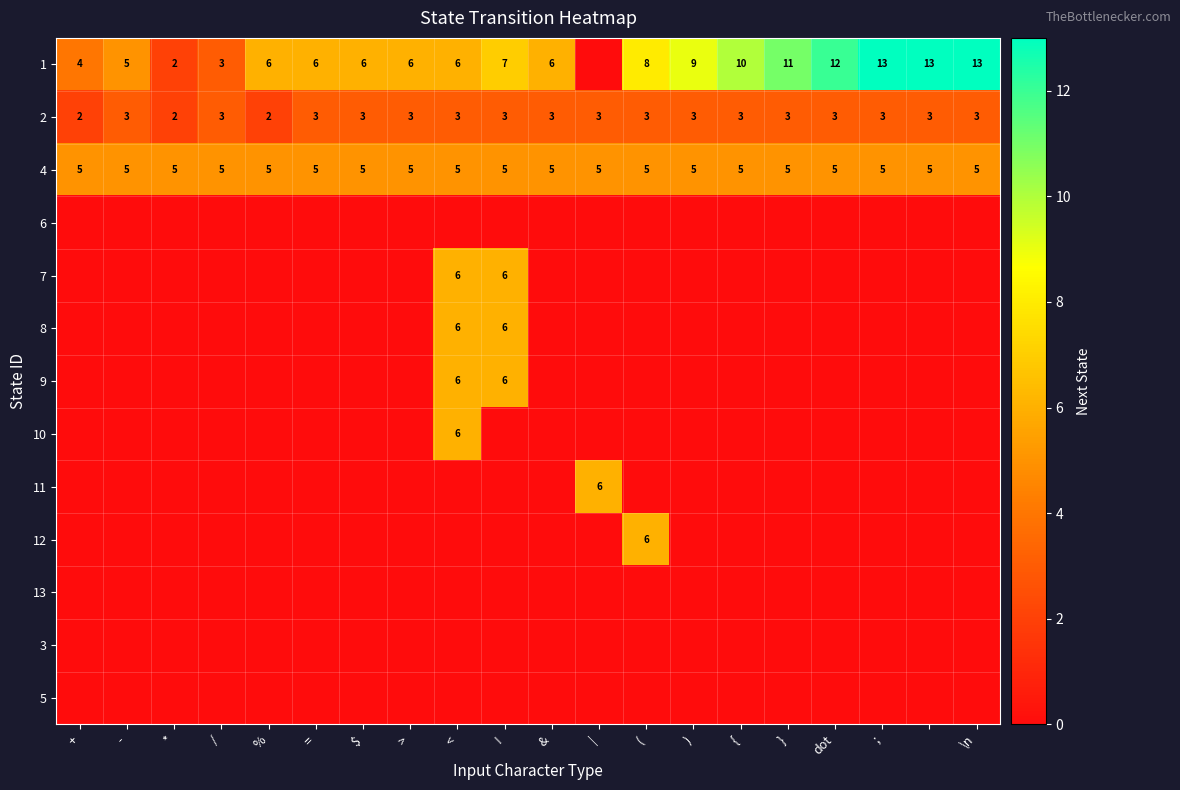

The 2 series shows 3 at ). True or false?

True